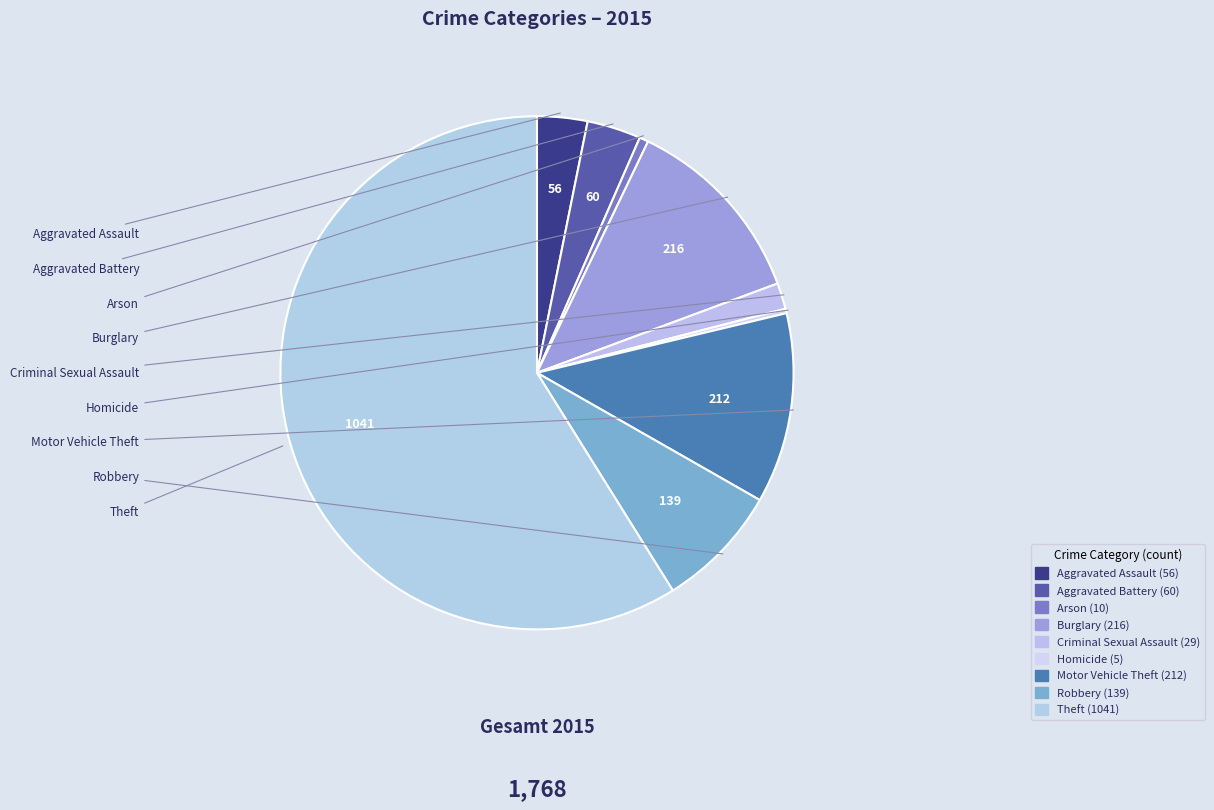

How many slices are in this pie chart?

9